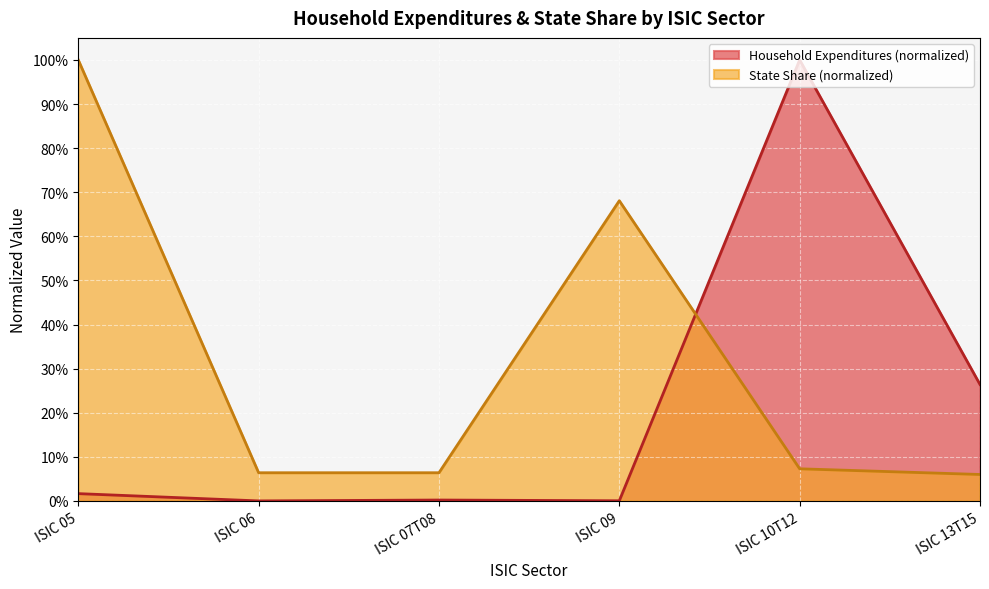

List the series in order of their overall mean, highest first.

State Share (normalized), Household Expenditures (normalized)